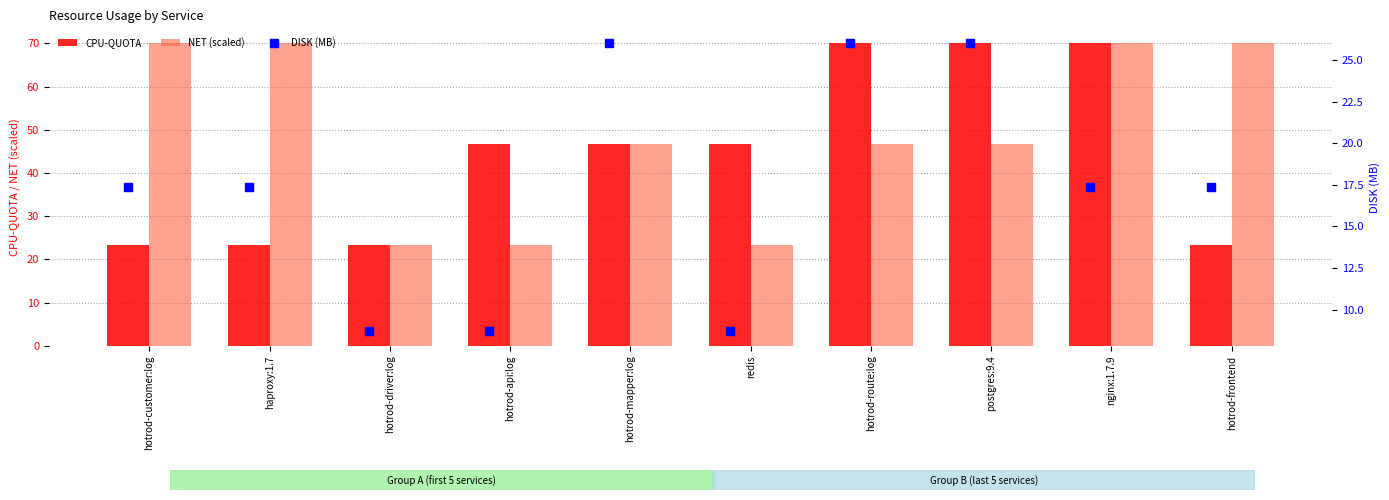

Is the value of CPU-QUOTA at redis greater than the value of NET (scaled) at nginx:1.7.9?

No